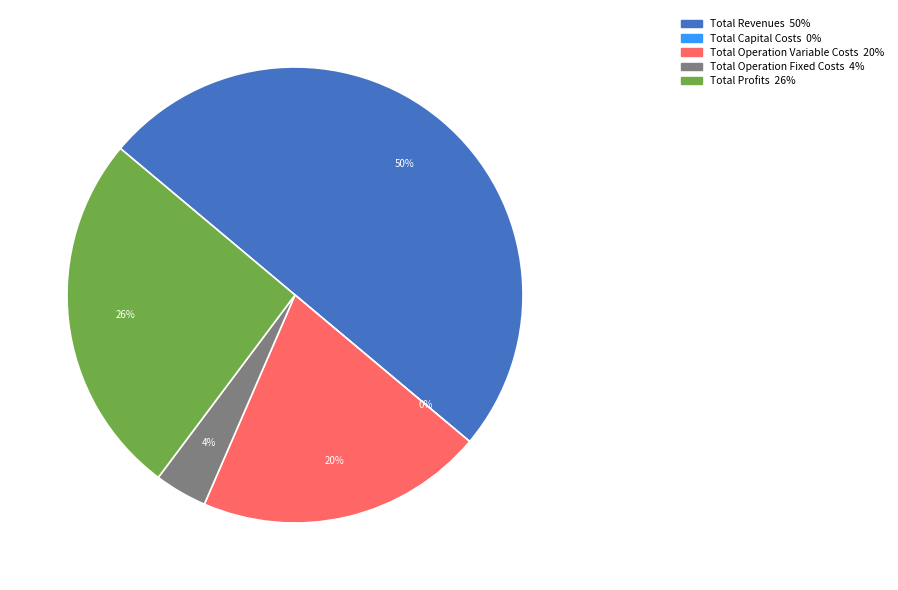

Is it true that Total Profits is 16% of the pie?

False